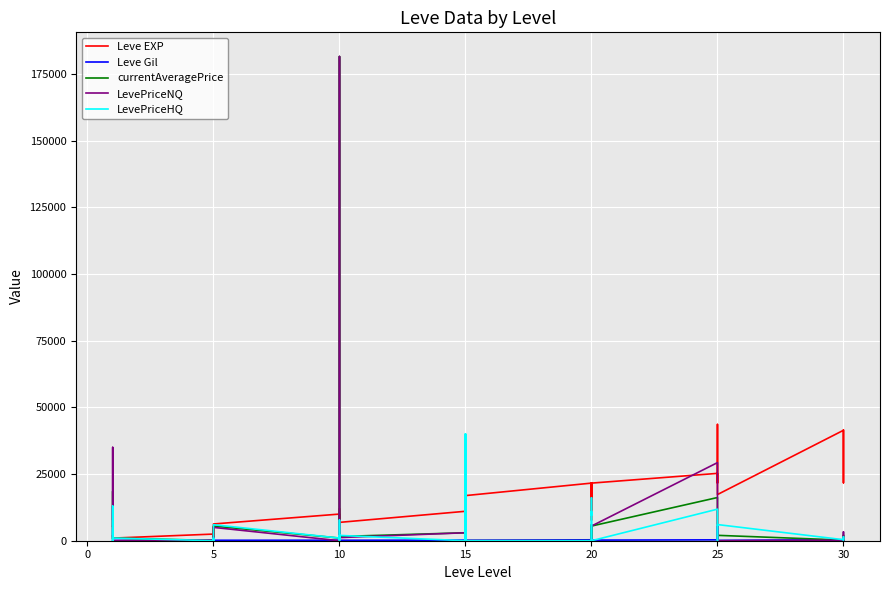

True or false: Leve Gil and currentAveragePrice cross at least once.

True